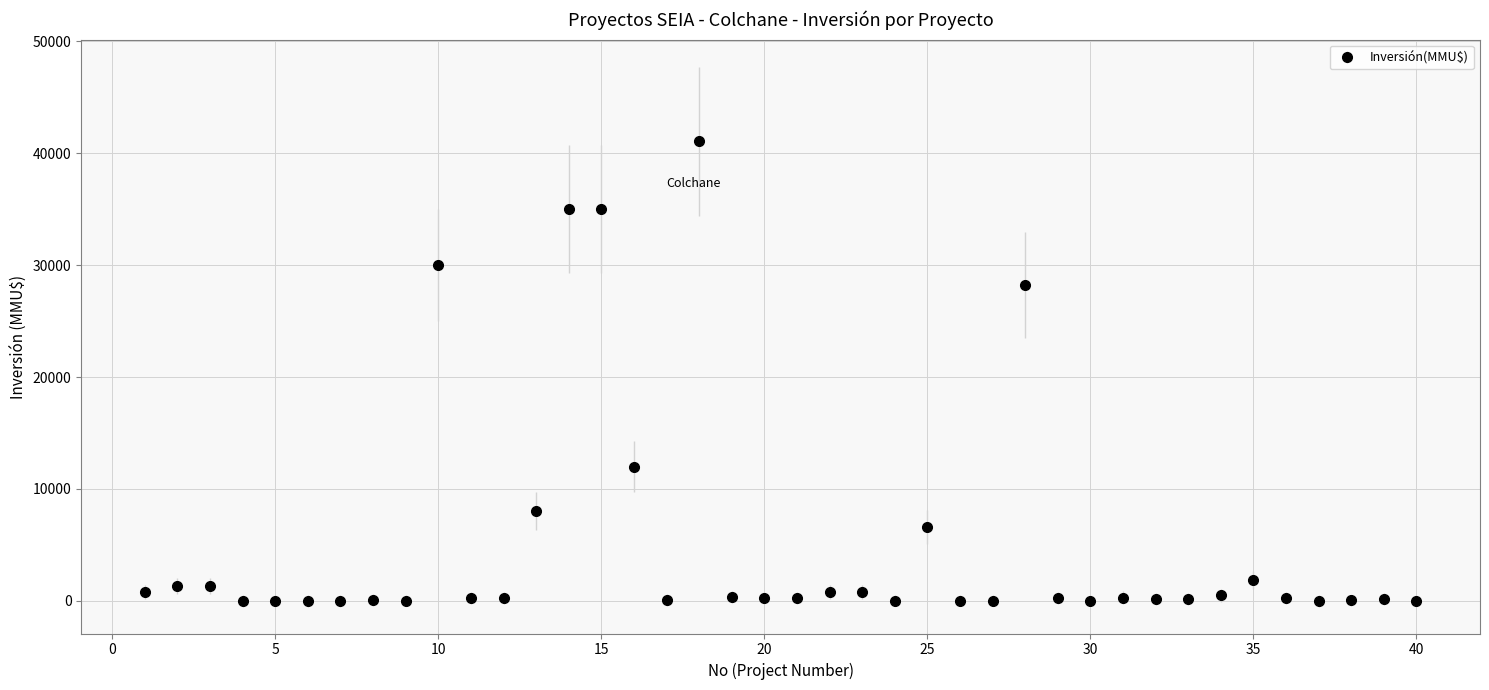

True or false: there are more than 0 points higher than both neighbors.

True